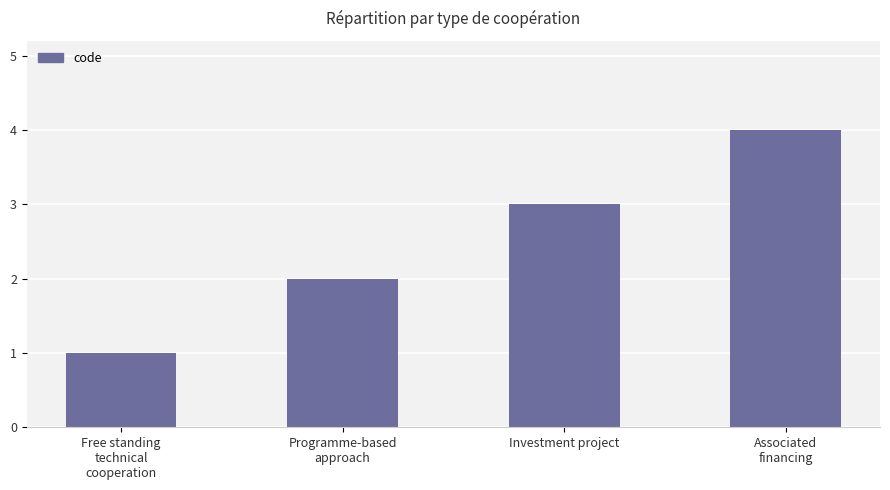

At which label is the value closest to 2?

Programme-based
approach